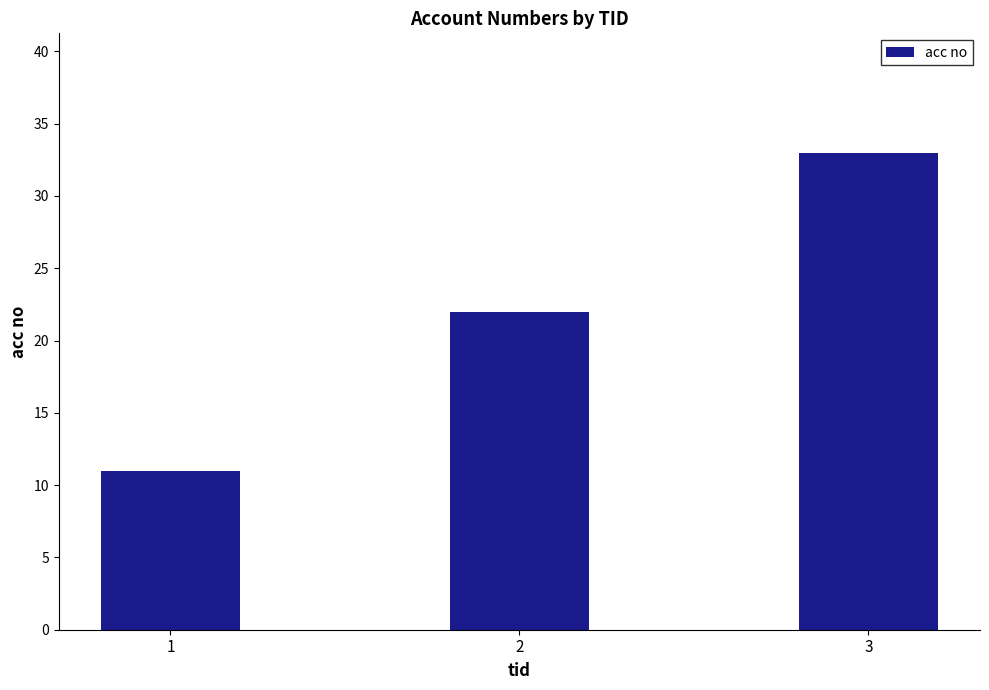

How many bars are there in total?

3